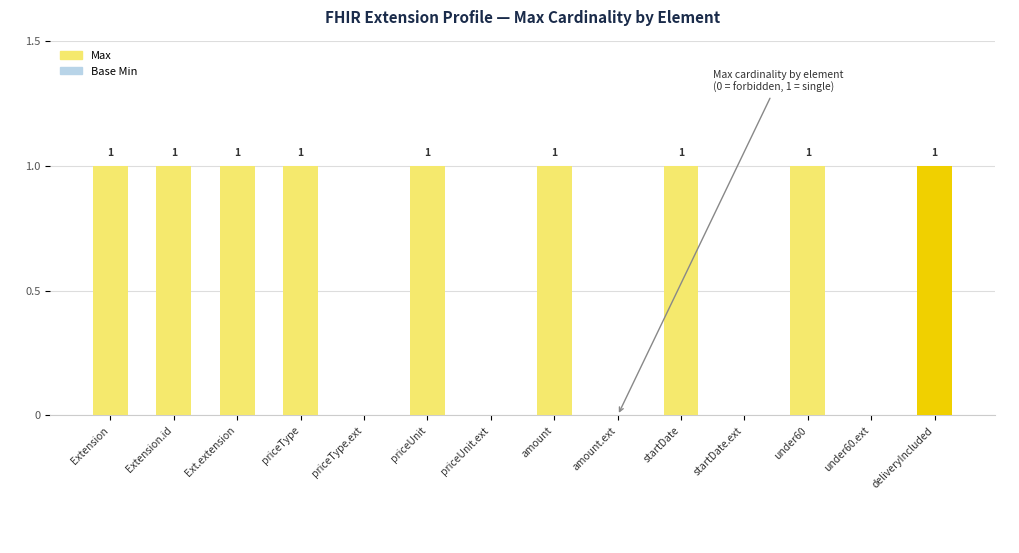

The value at amount is 1. True or false?

True